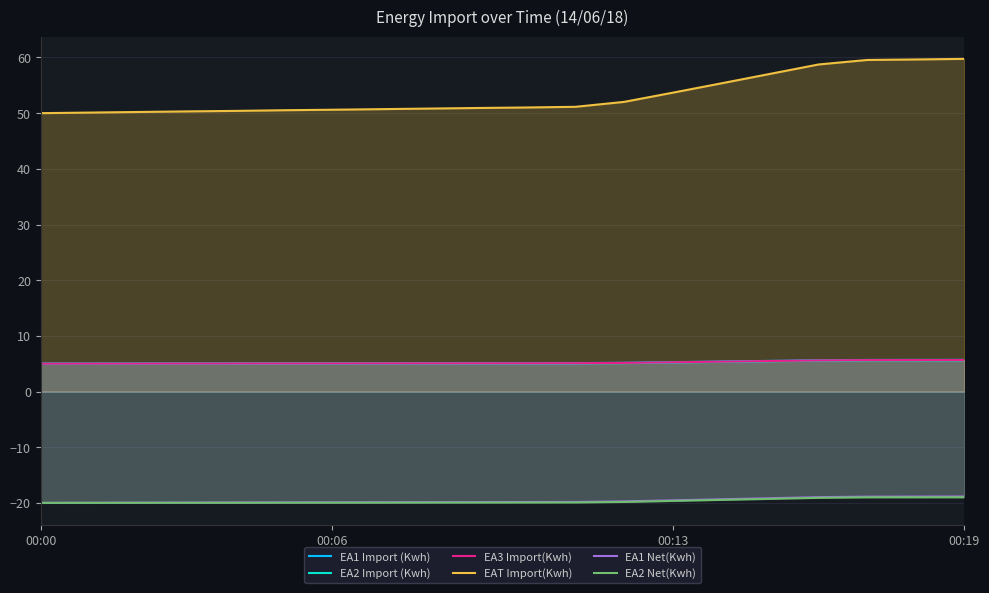

The EA2 Import (Kwh) series shows 7.6 at 00:00. True or false?

False